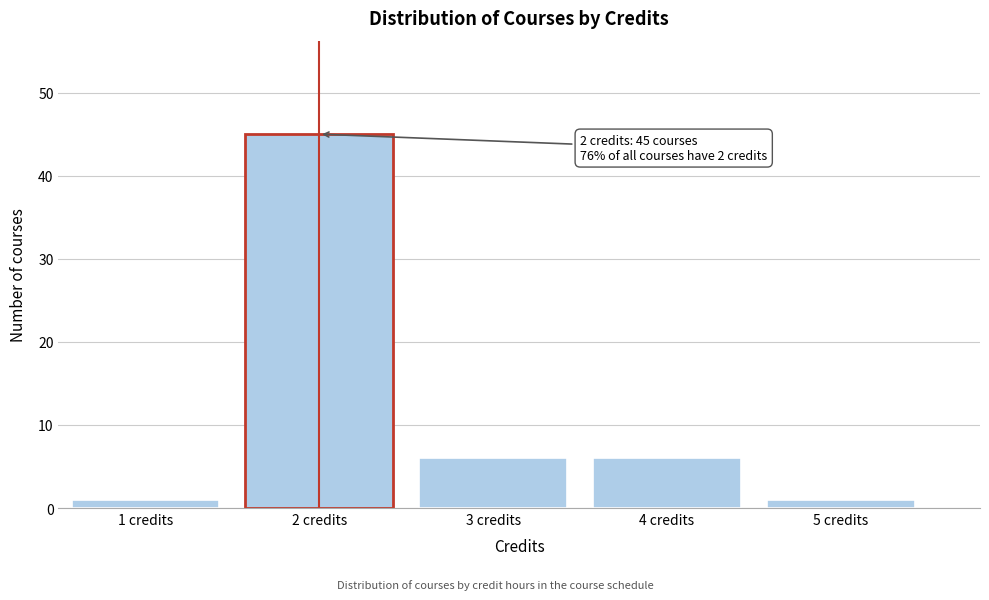

Reading right to left, list all the values displayed in this chart.

1	6	6	45	1